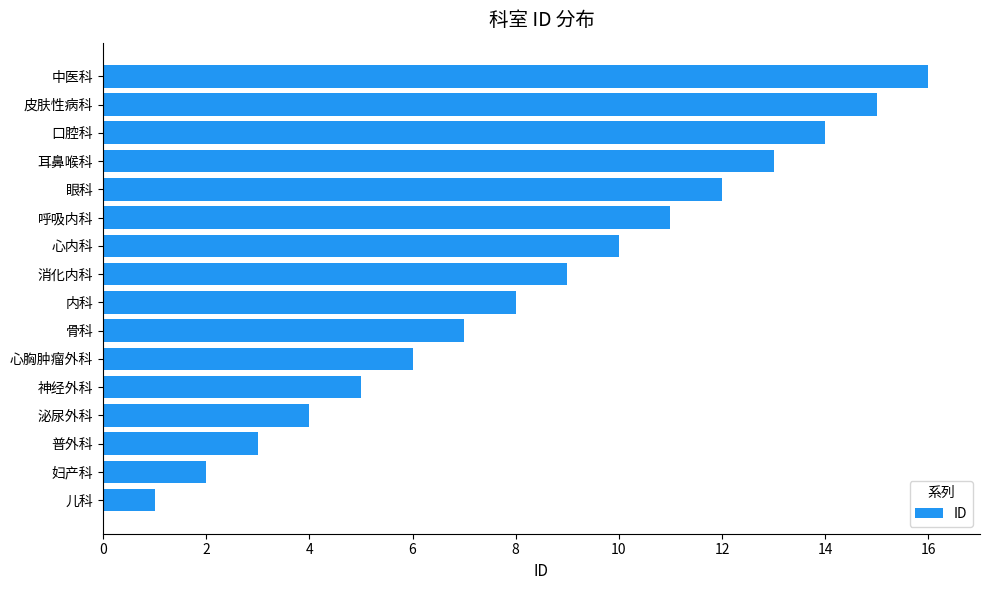

List the labels in order of value, largest first.

中医科, 皮肤性病科, 口腔科, 耳鼻喉科, 眼科, 呼吸内科, 心内科, 消化内科, 内科, 骨科, 心胸肿瘤外科, 神经外科, 泌尿外科, 普外科, 妇产科, 儿科